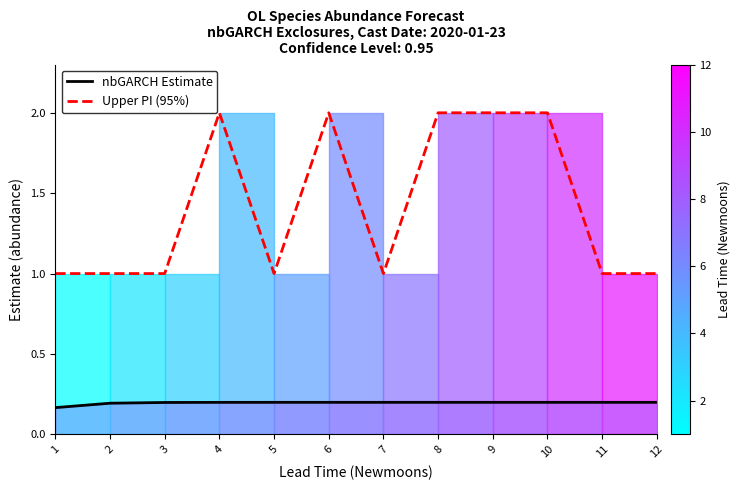

What is the total value across all series at 9?

2.2